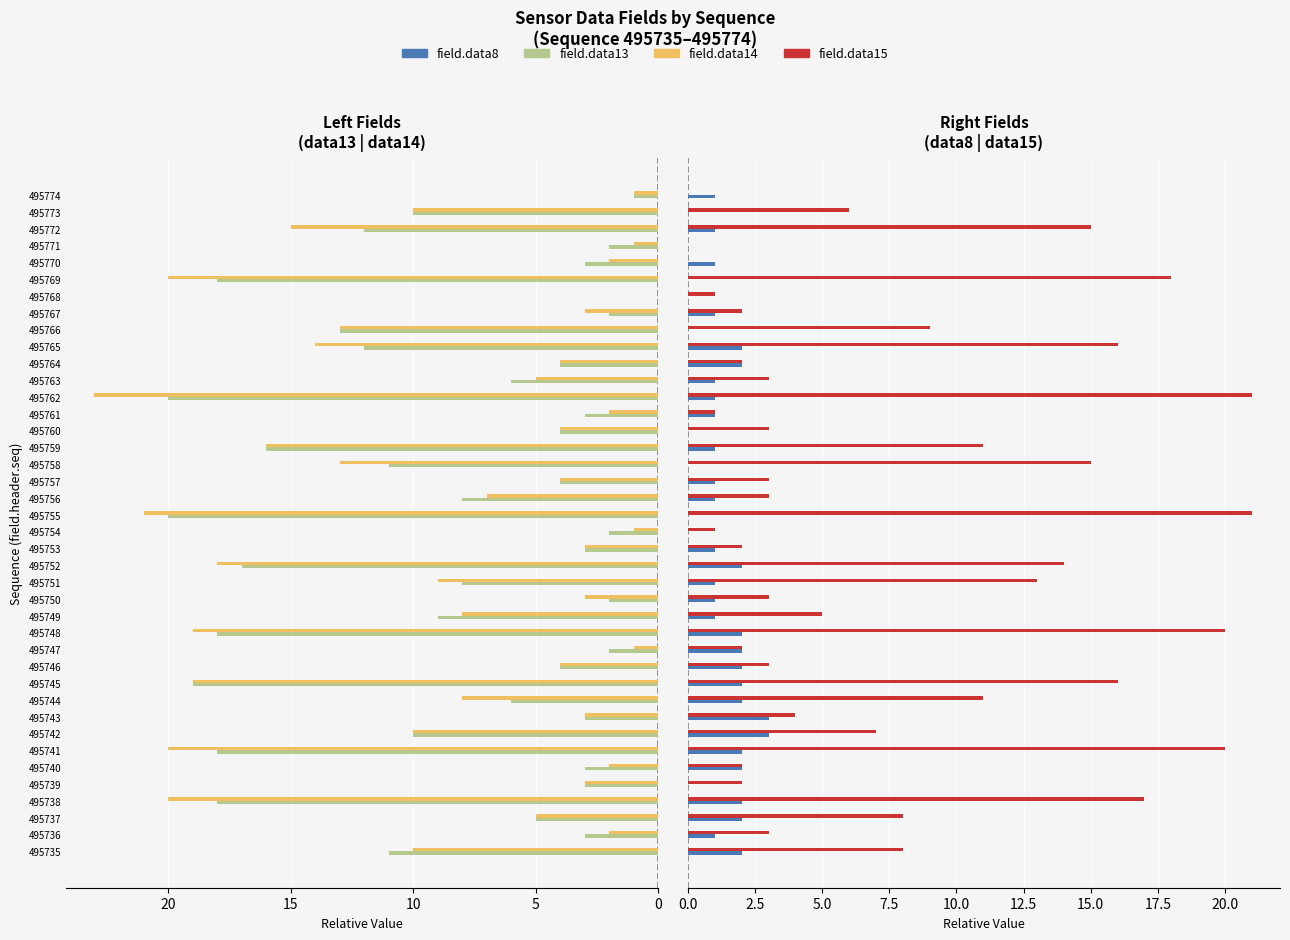

What is the maximum value shown in the chart?

23